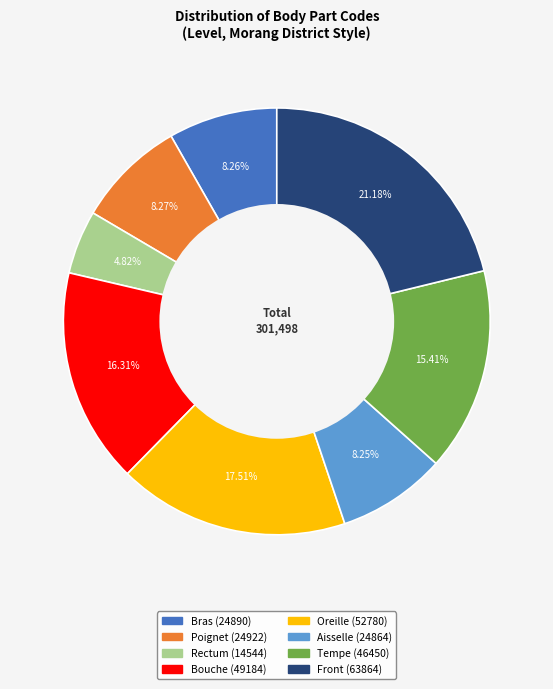

Does Bras represent more than half of the total?

No